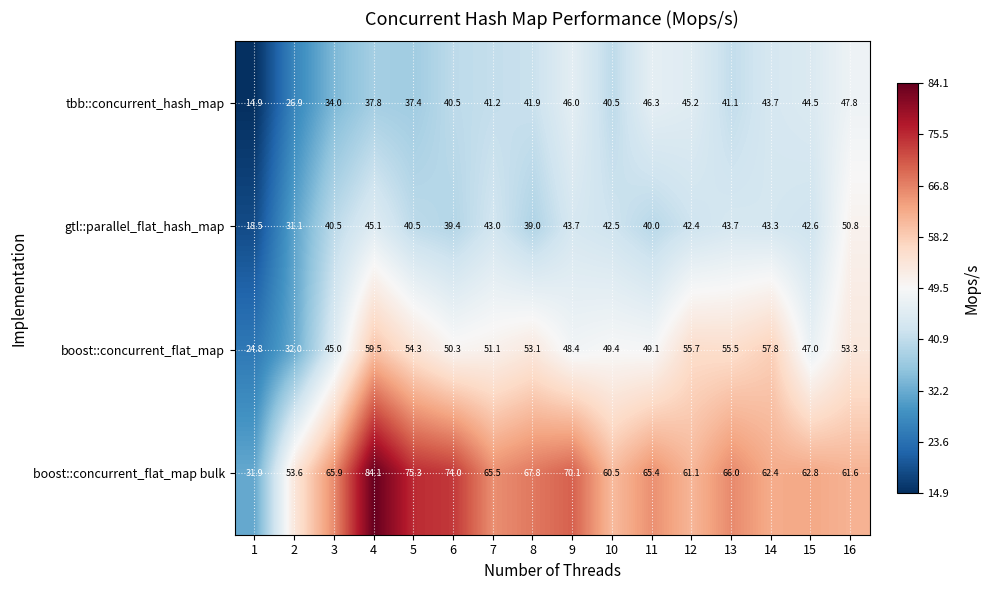

List the series in order of their peak value, lowest first.

tbb::concurrent_hash_map, gtl::parallel_flat_hash_map, boost::concurrent_flat_map, boost::concurrent_flat_map bulk